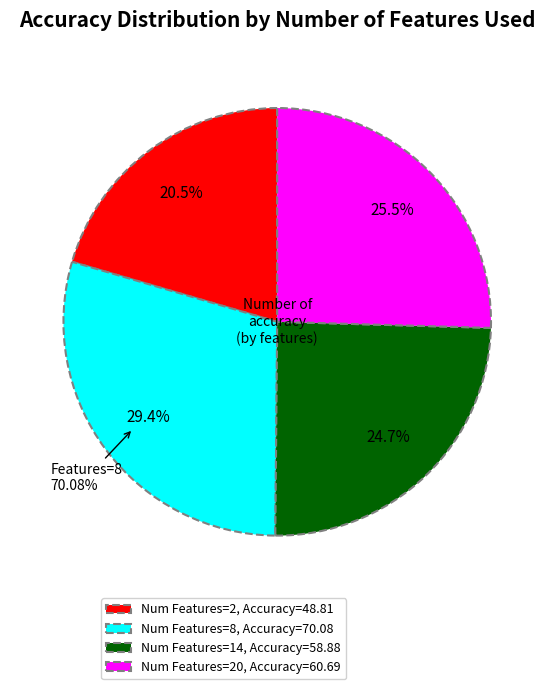

Does 20 account for over 50% of the chart?

No